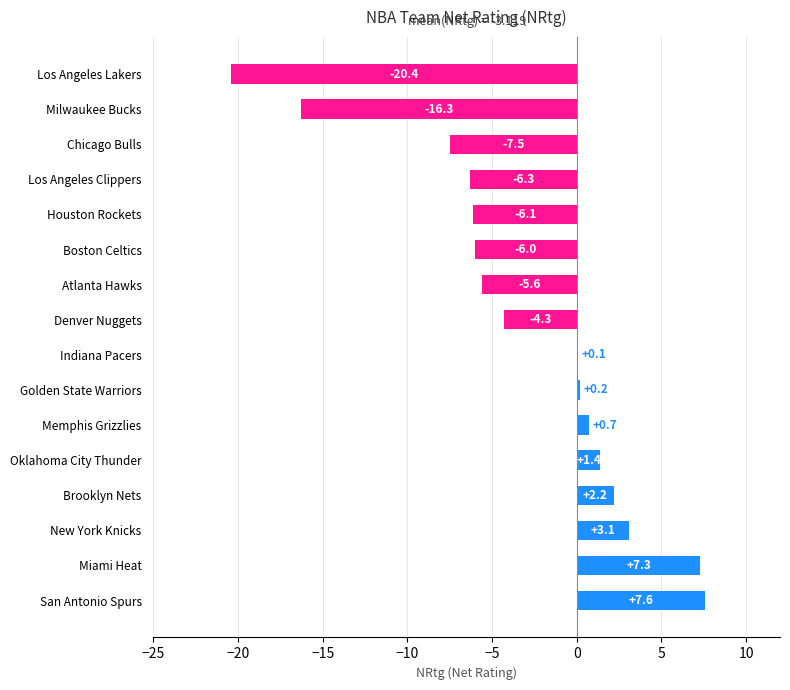

What is the greatest value displayed?

7.6